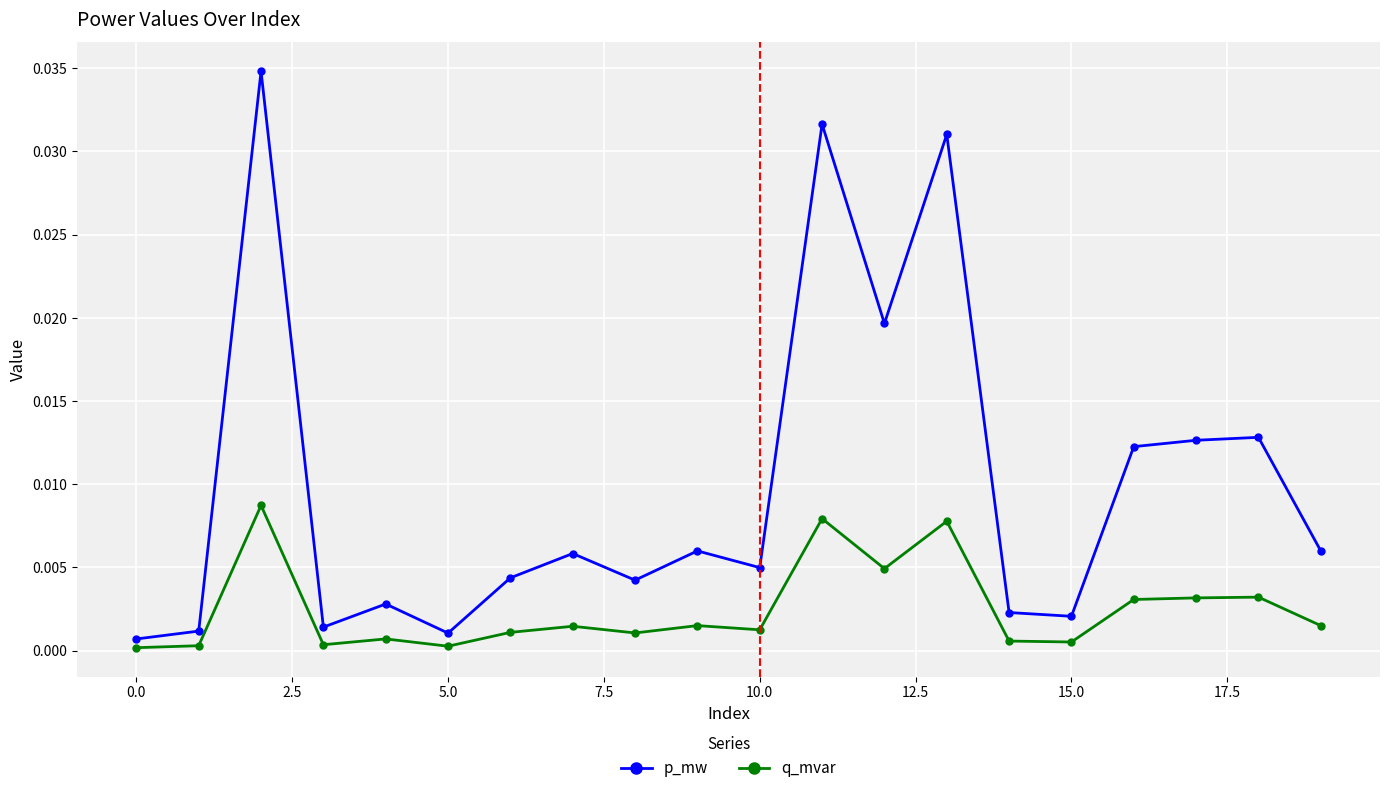

Which series has the largest range (max minus min)?

p_mw